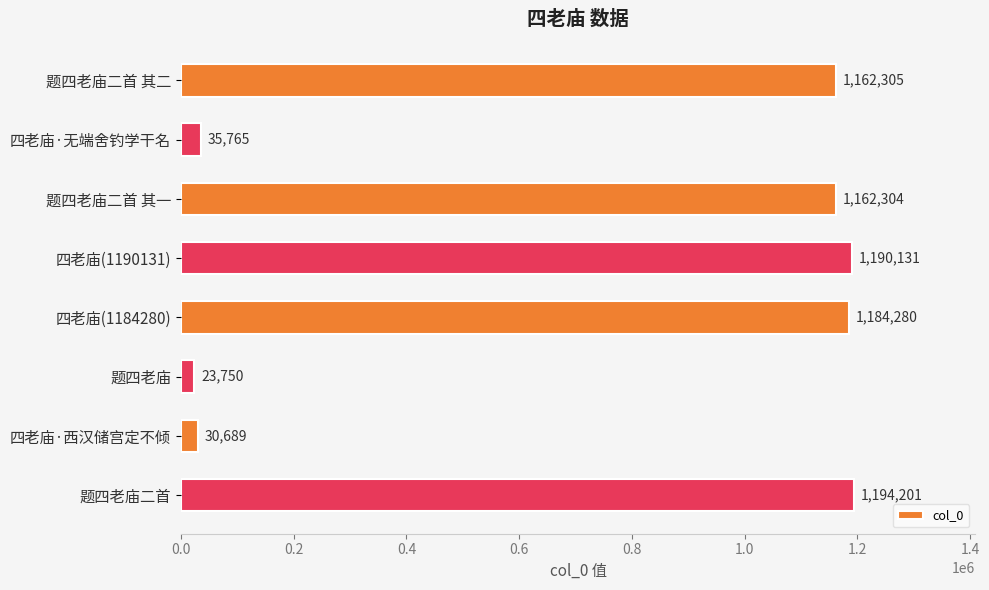

How many categories are shown in the chart?

8